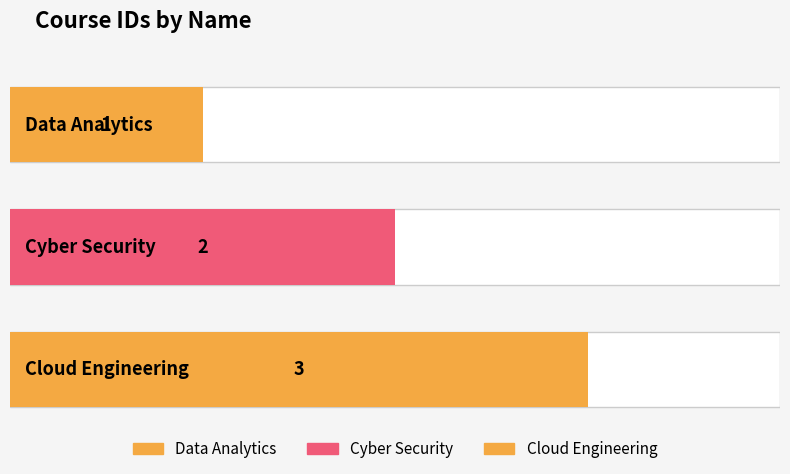

What is the greatest value displayed?

3